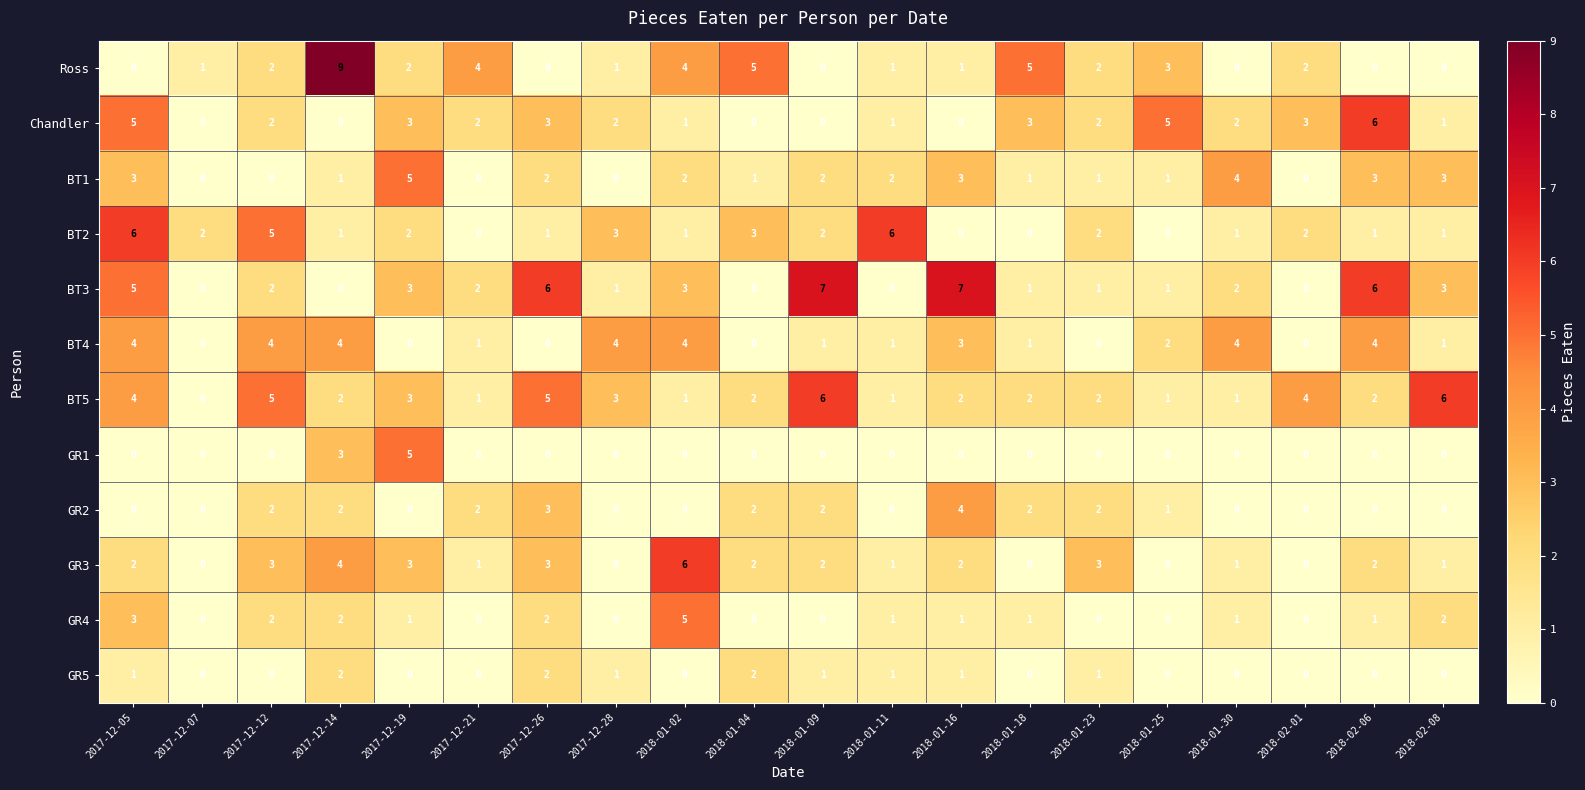

What is the total value across all series at 2018-01-11?

15